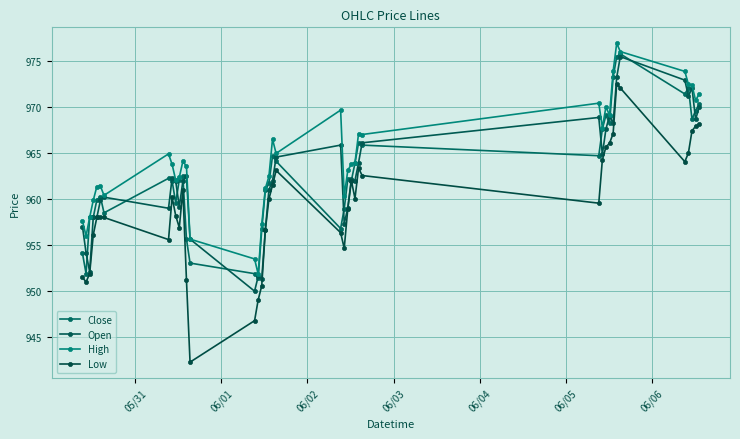

How many lines are shown in the chart?

4